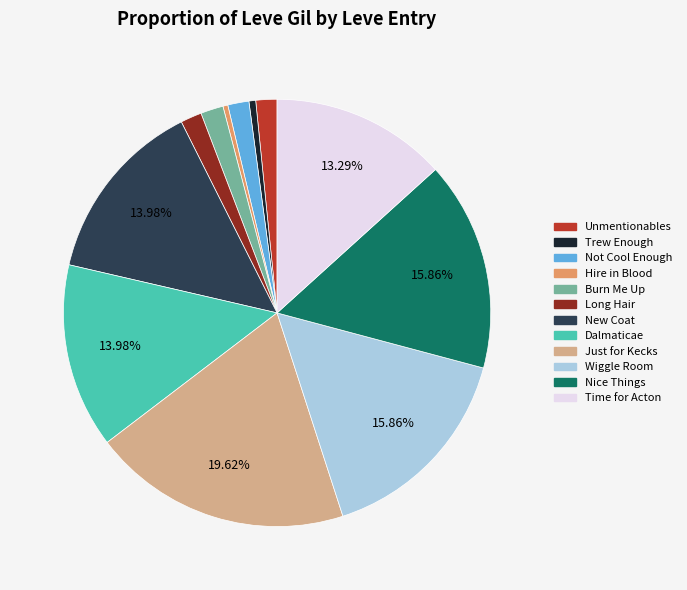

Is there any slice that represents more than half of the pie?

No